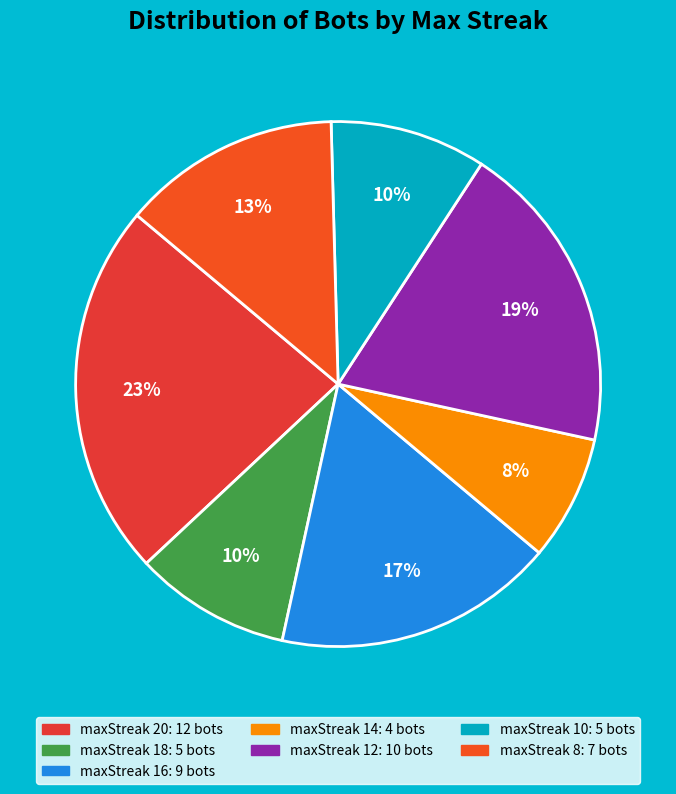

How many segments does this pie chart have?

7